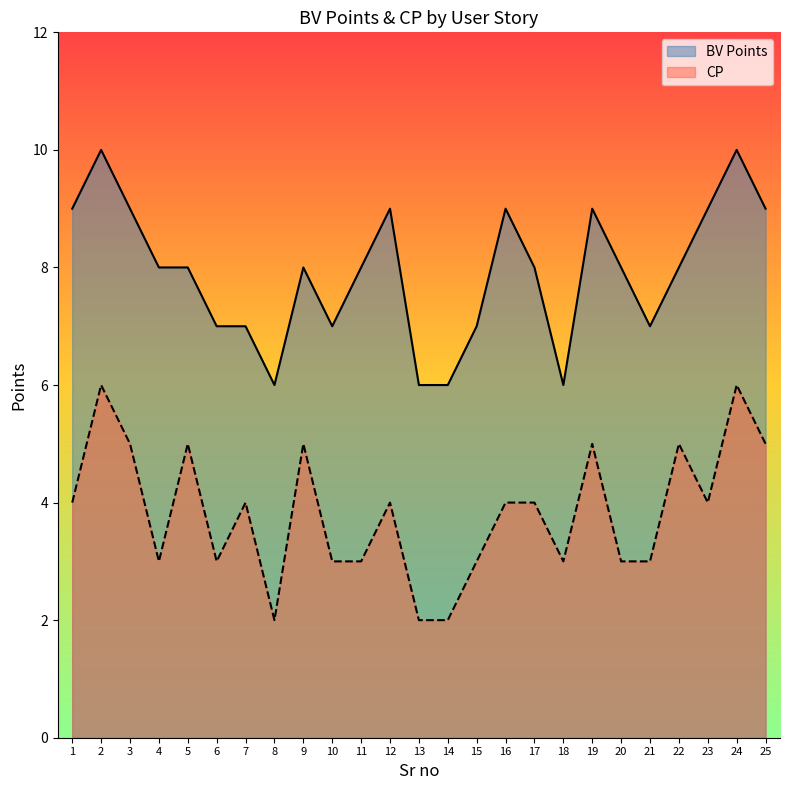

Which series changed the most between 5 and 10?

CP